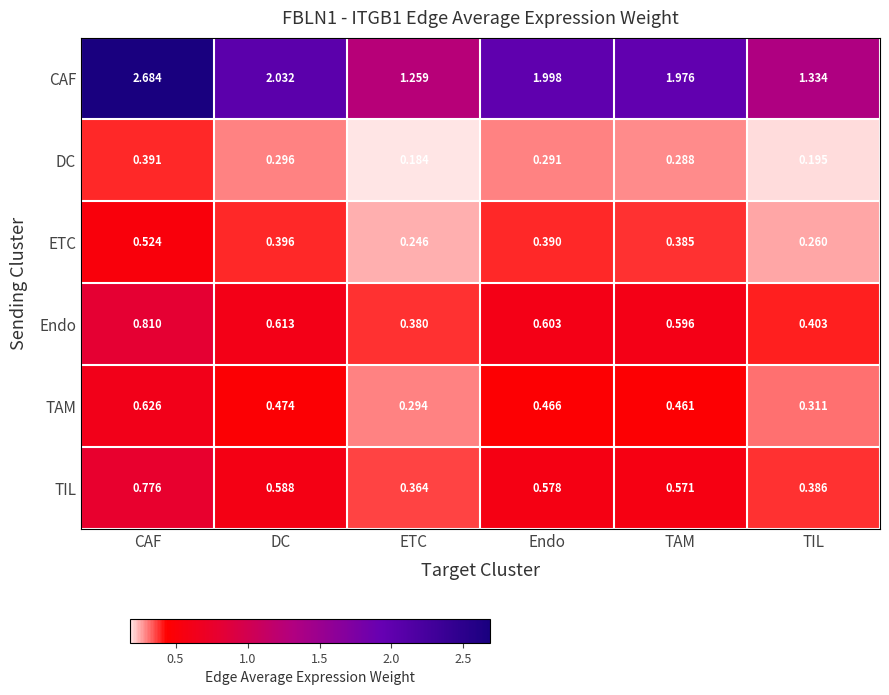

How many series are shown in this chart?

6